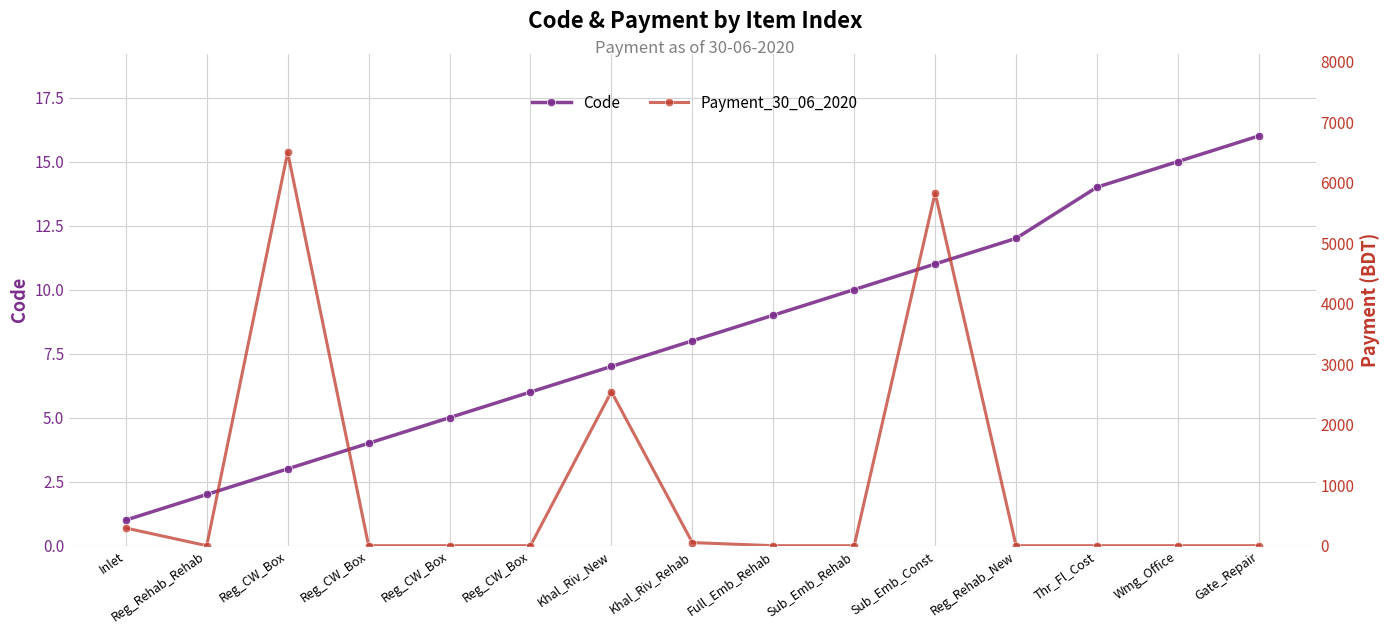

Rank the series at Sub_Emb_Const from highest to lowest value.

Payment_30_06_2020, Code